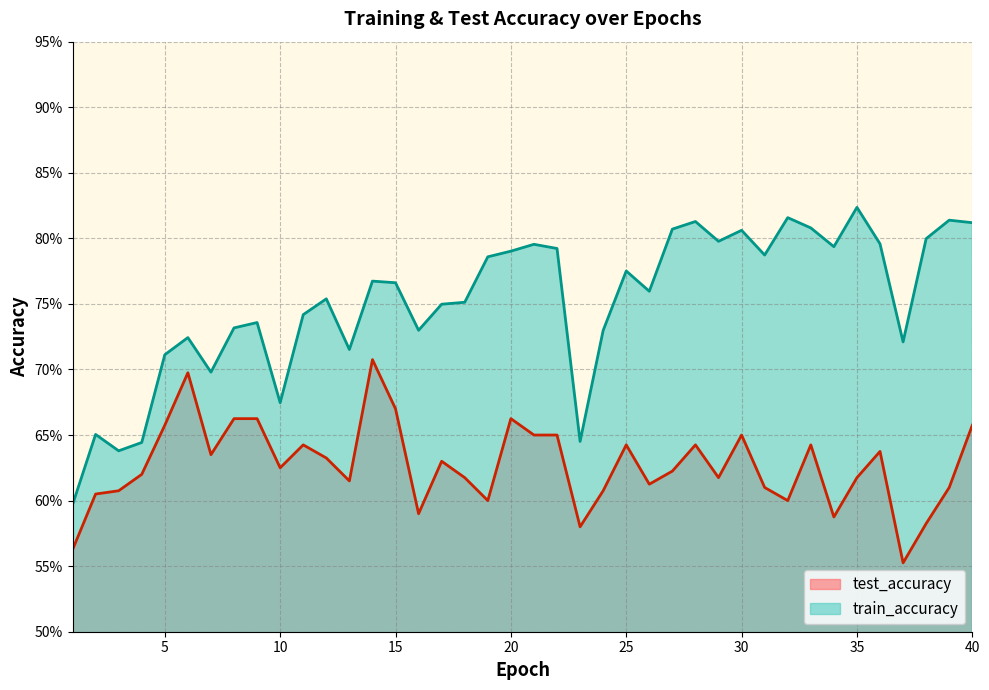

Does the chart have visible grid lines?

Yes